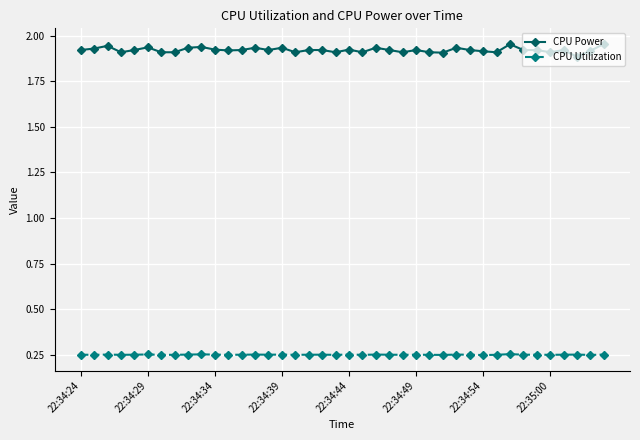

True or false: CPU Power has more than 1 interior local peaks.

True